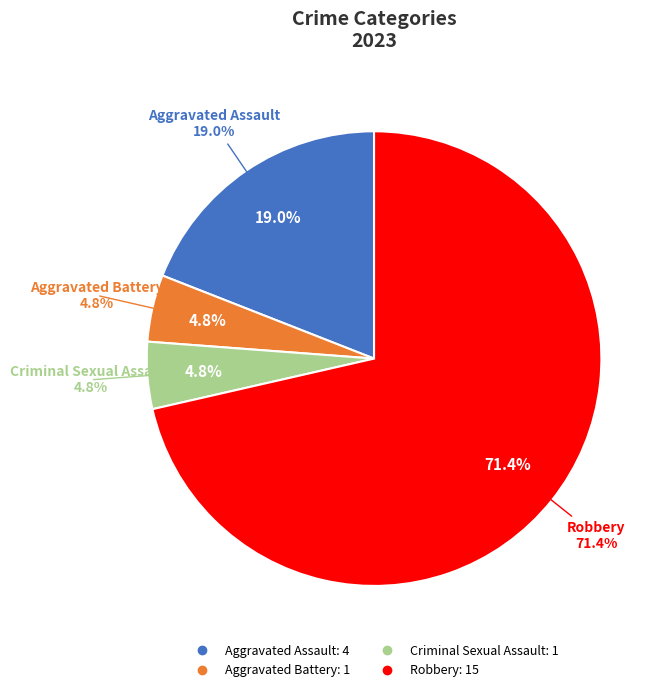

Which slice represents more than half of the pie?

Robbery